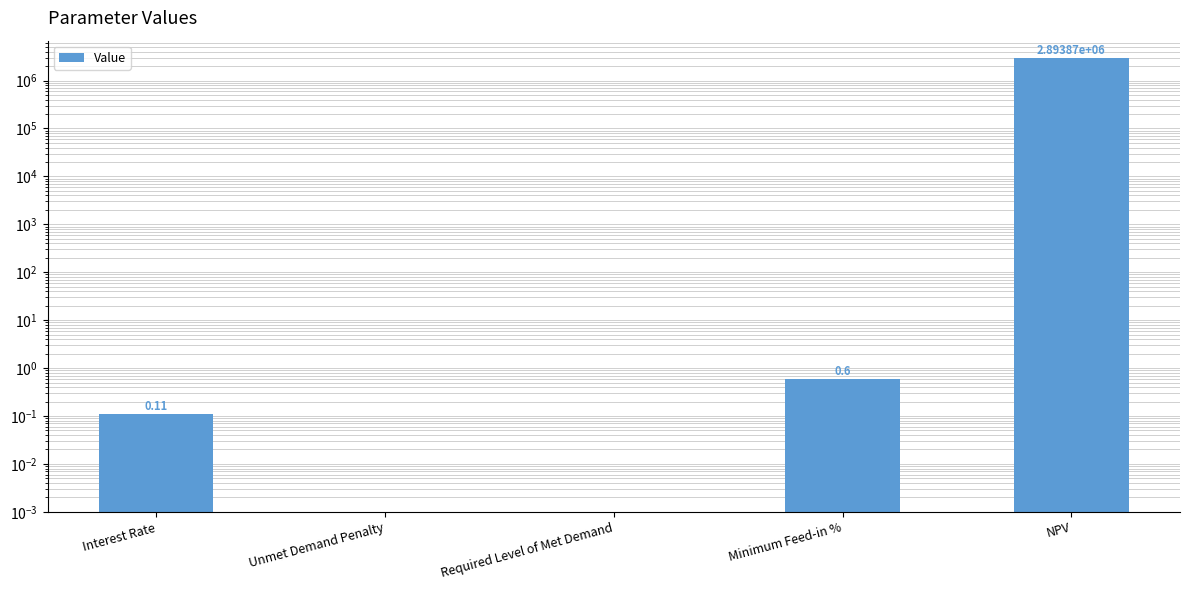

The value at Unmet Demand Penalty is -1911885.1. True or false?

False